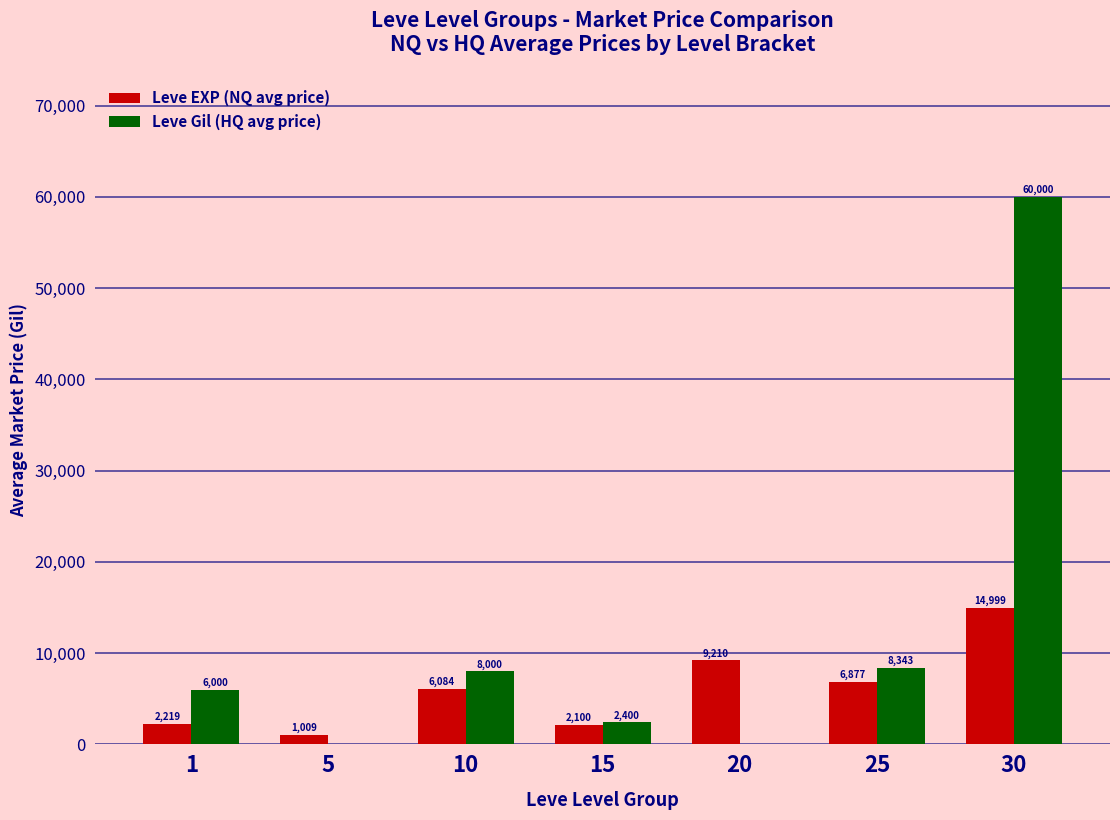

Is the value of Leve EXP (NQ avg price) at 1 greater than the value of Leve Gil (HQ avg price) at 15?

No